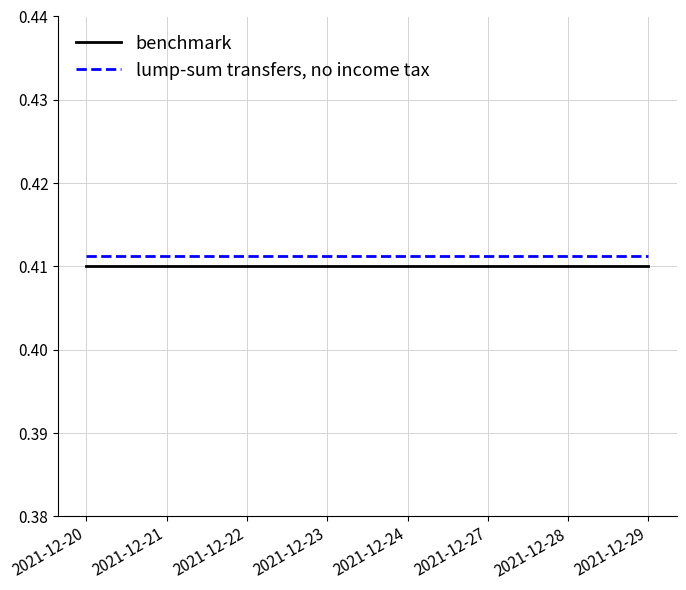

Is it true that benchmark equals 0.7 at 2021-12-28?

False